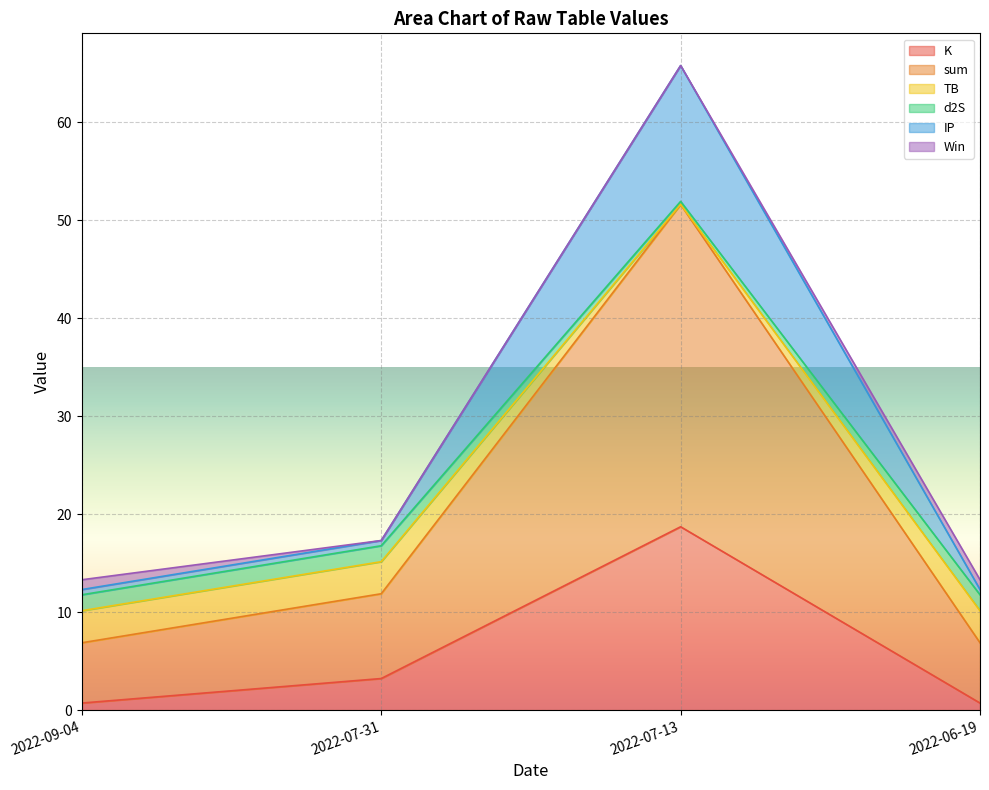

What is the maximum value for K?

18.7